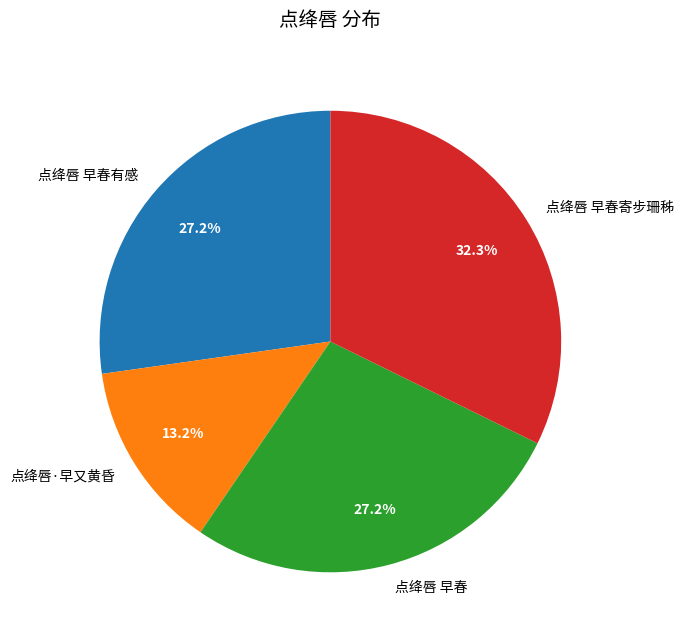

To the nearest percent, what percentage of the pie is 点绛唇·早又黄昏?

13%